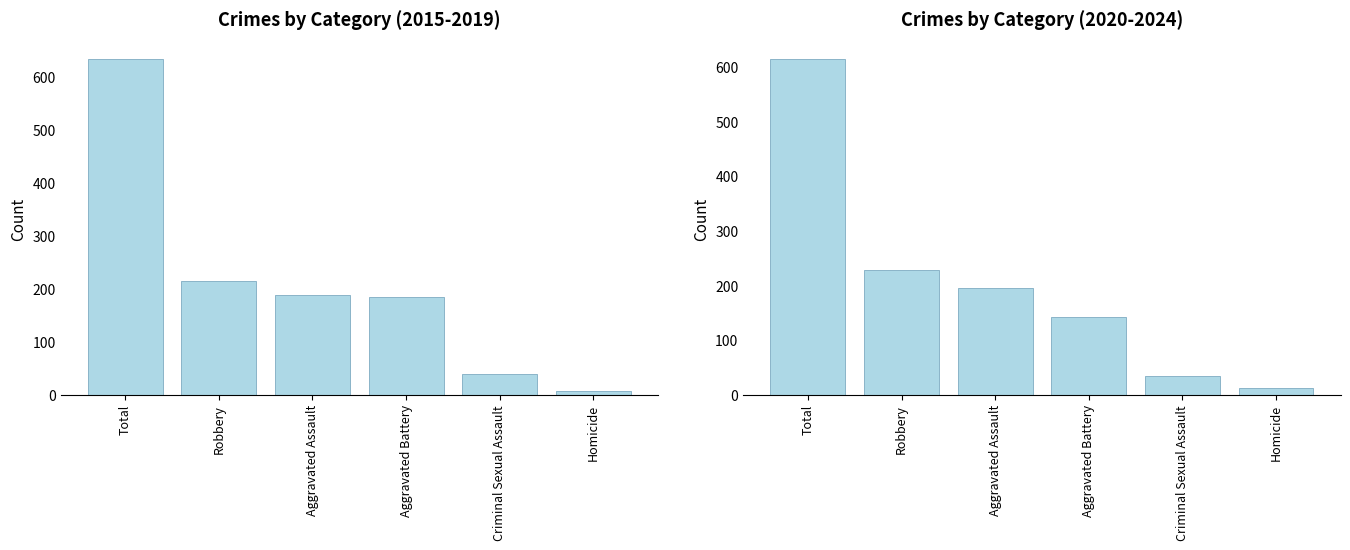

What is the highest value of the 2015-2019 Total series?

635